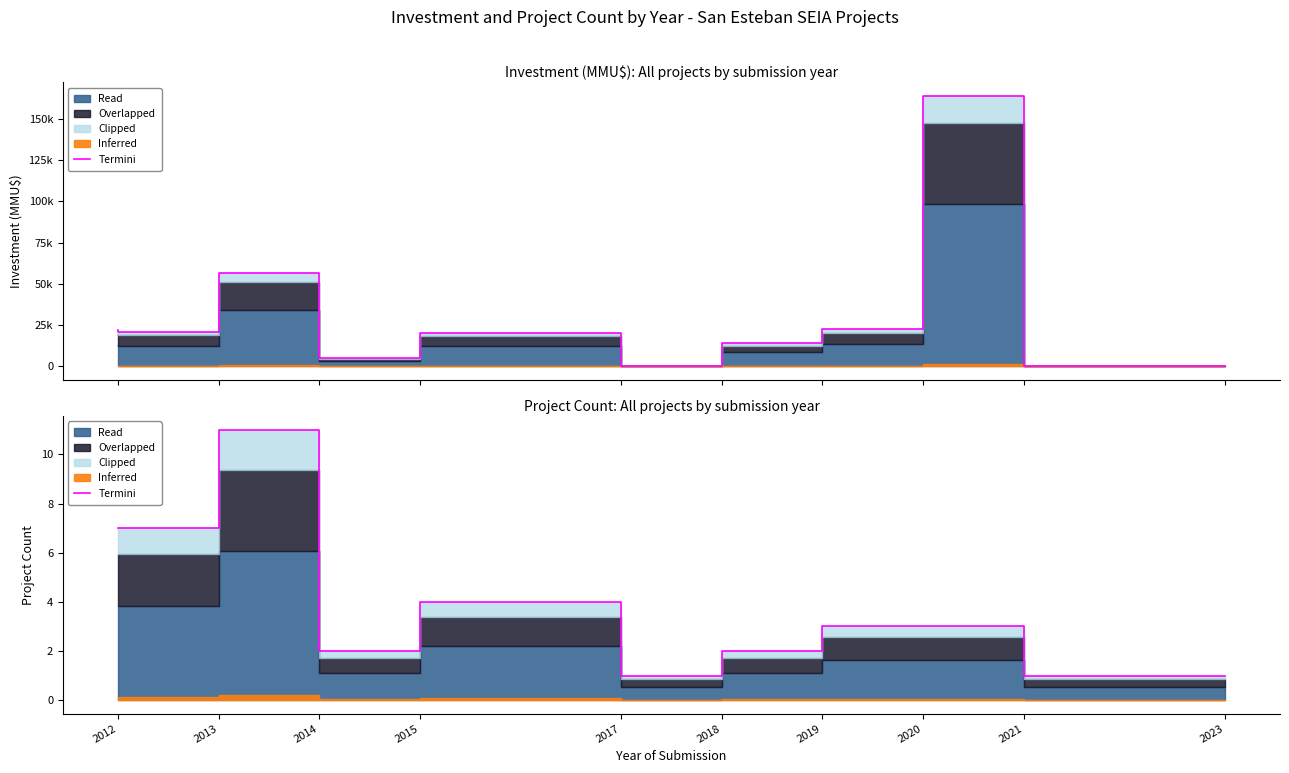

What value does the data have at 2021?

3